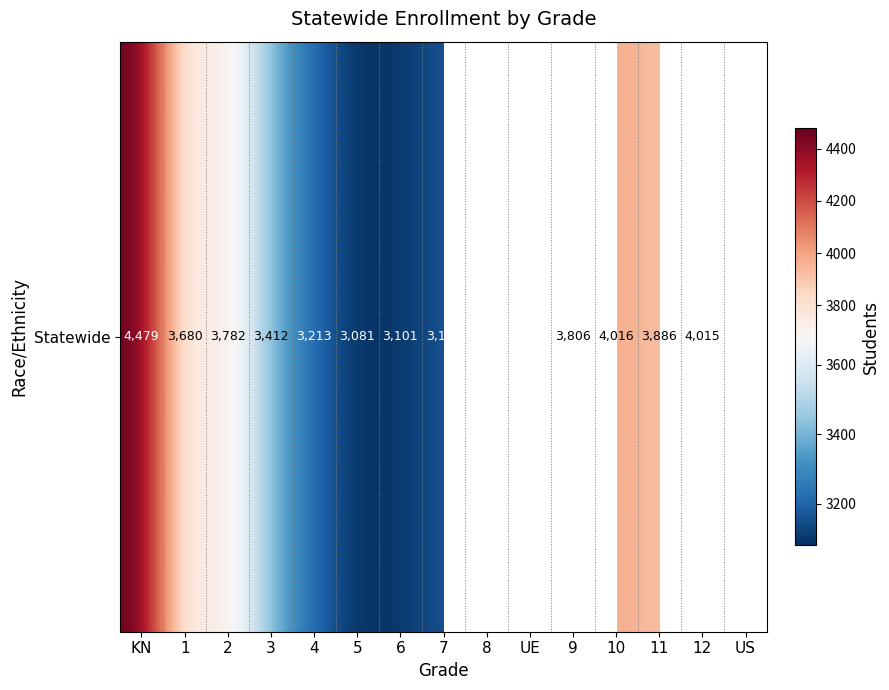

Where is the data nearest to the value 3780?

2